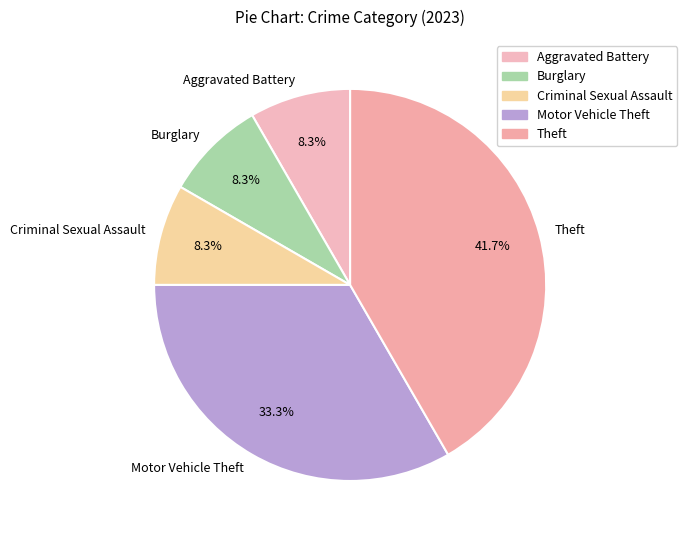

Count the number of slices in the pie.

5